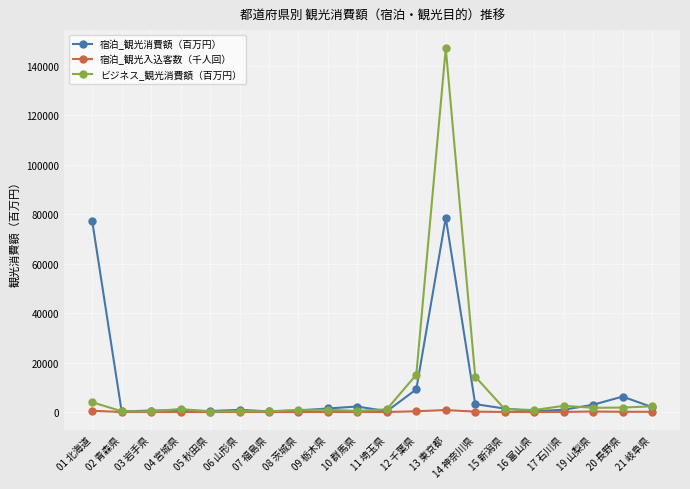

Which series changed the most between 07 福島県 and 20 長野県?

宿泊_観光消費額（百万円）